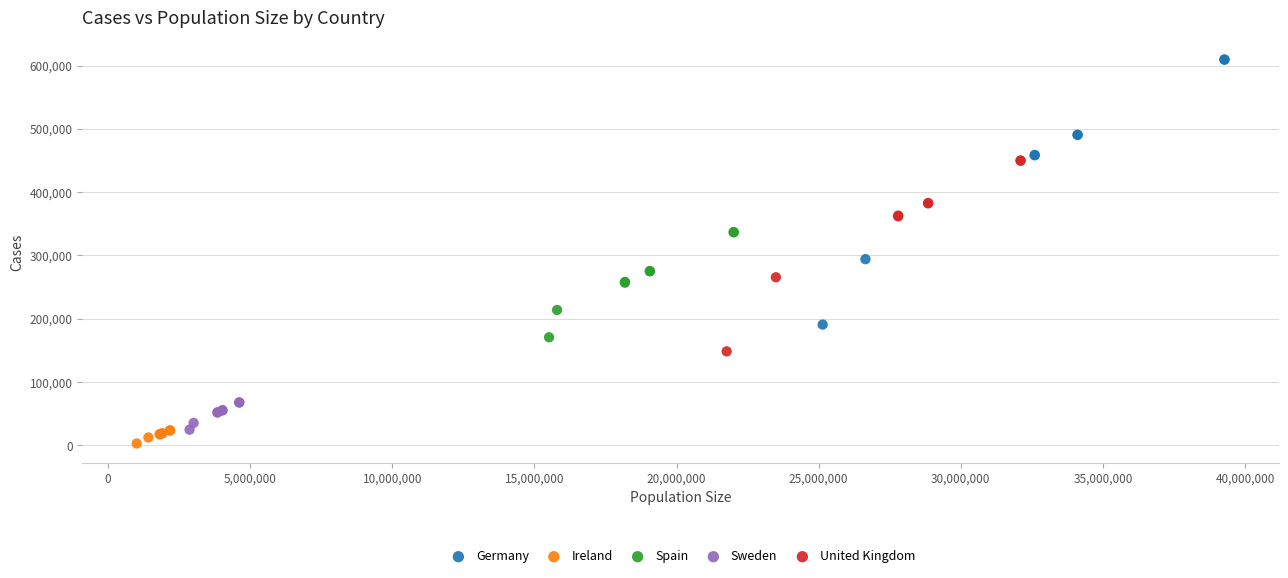

Which series contains the highest Y value?

Germany